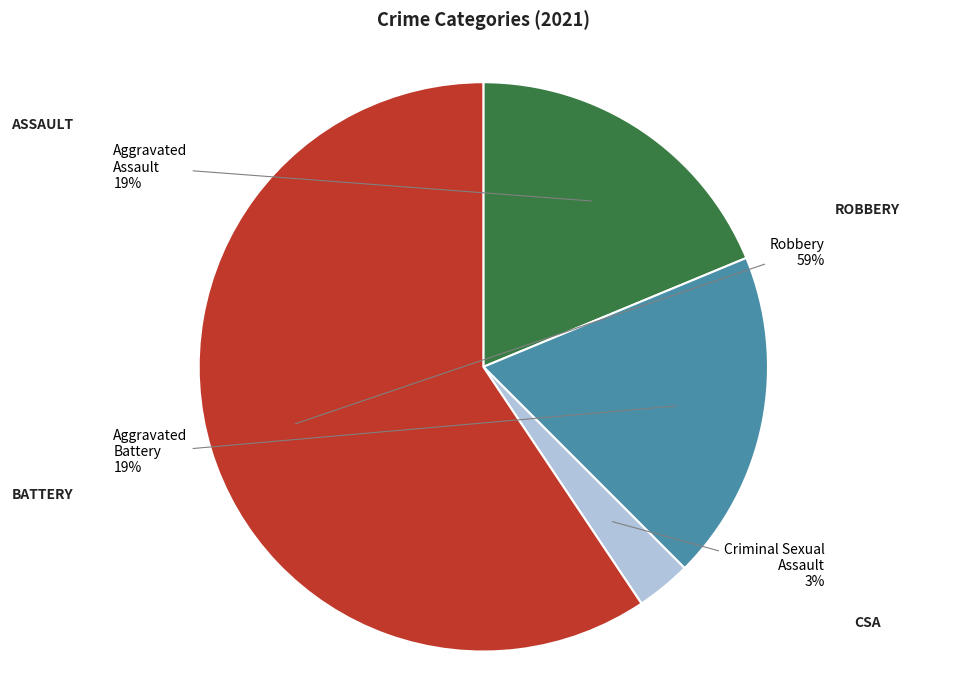

To the nearest percent, what is the difference between the largest and smallest slice percentages?

56%